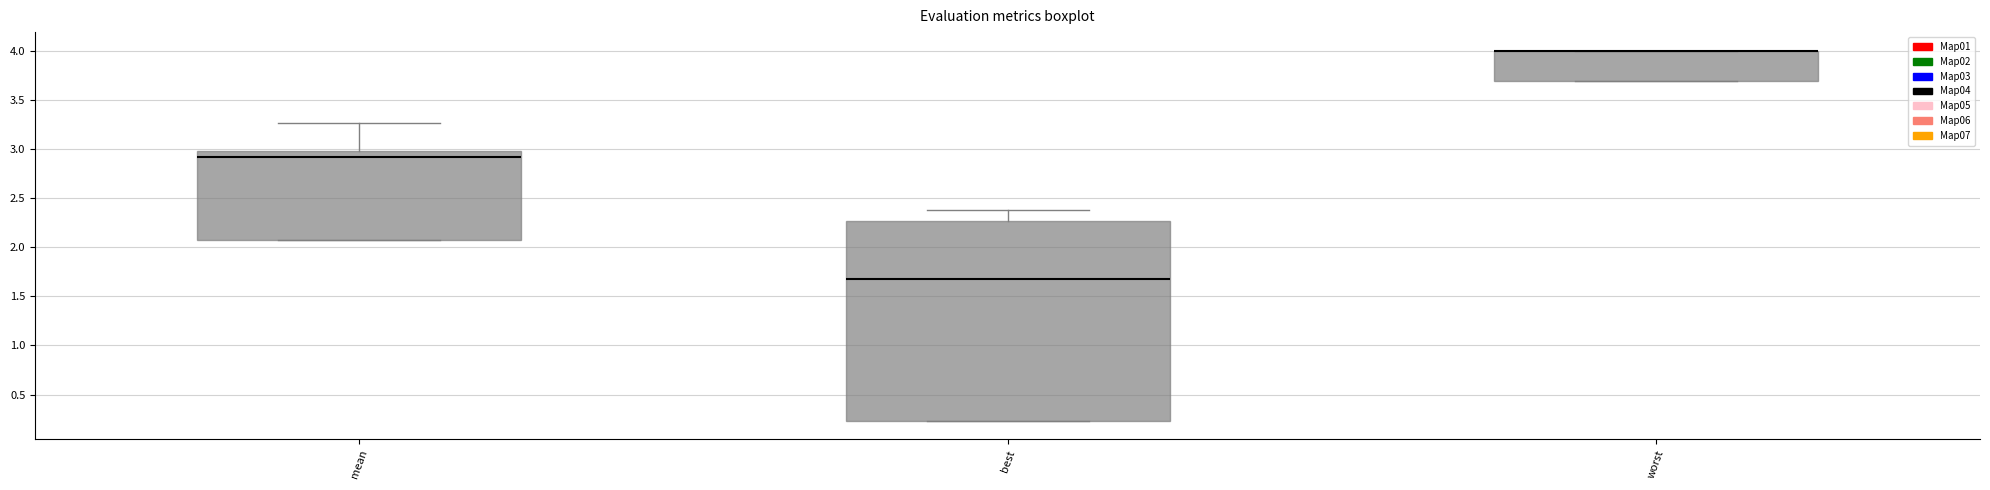

Where does the median line of the box for mean sit on the y-axis? The values are not printed on the chart, so give them approximately, as read against the axis.

2.90